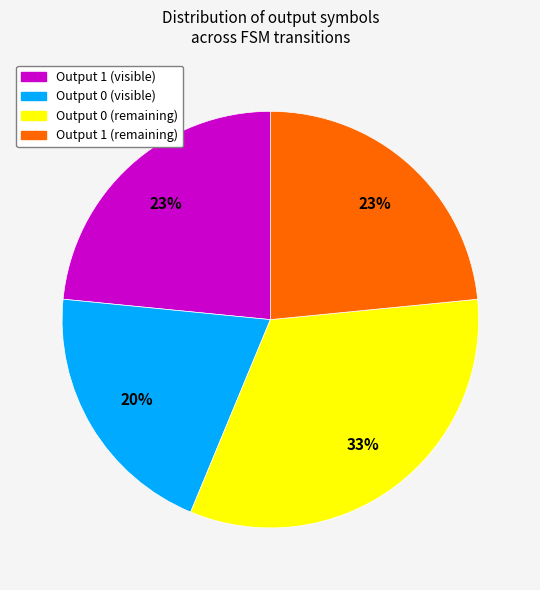

Is there any slice that represents more than half of the pie?

No